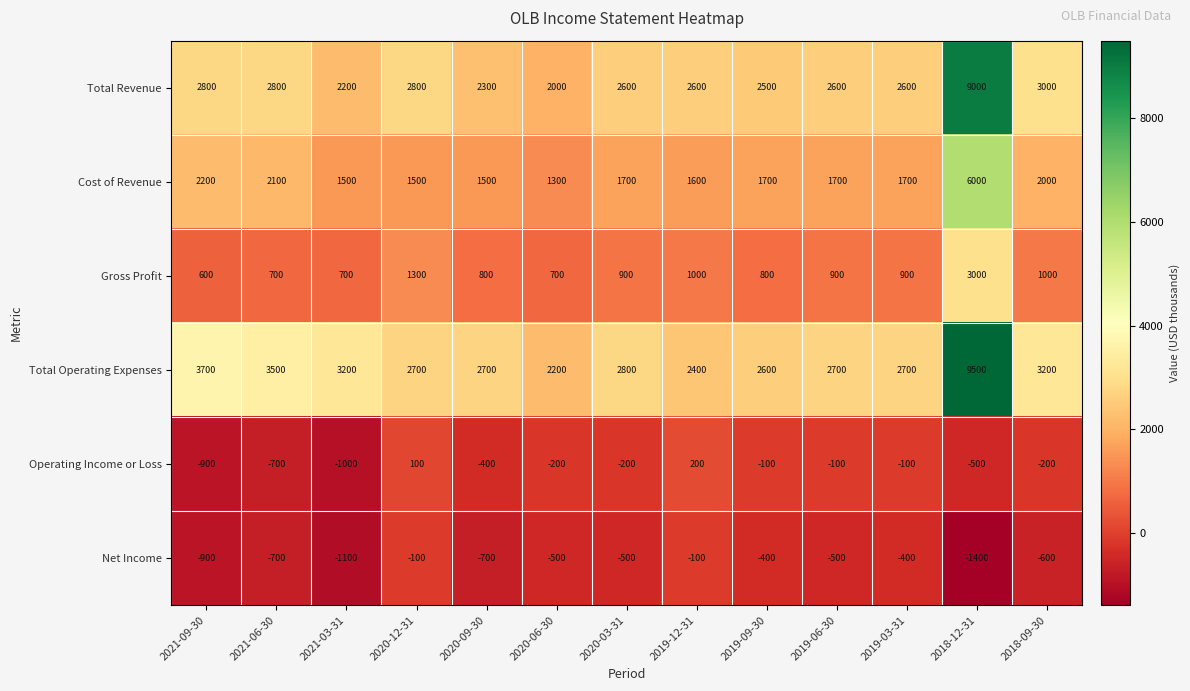

What is the total value across all series at 2020-12-31?

8300